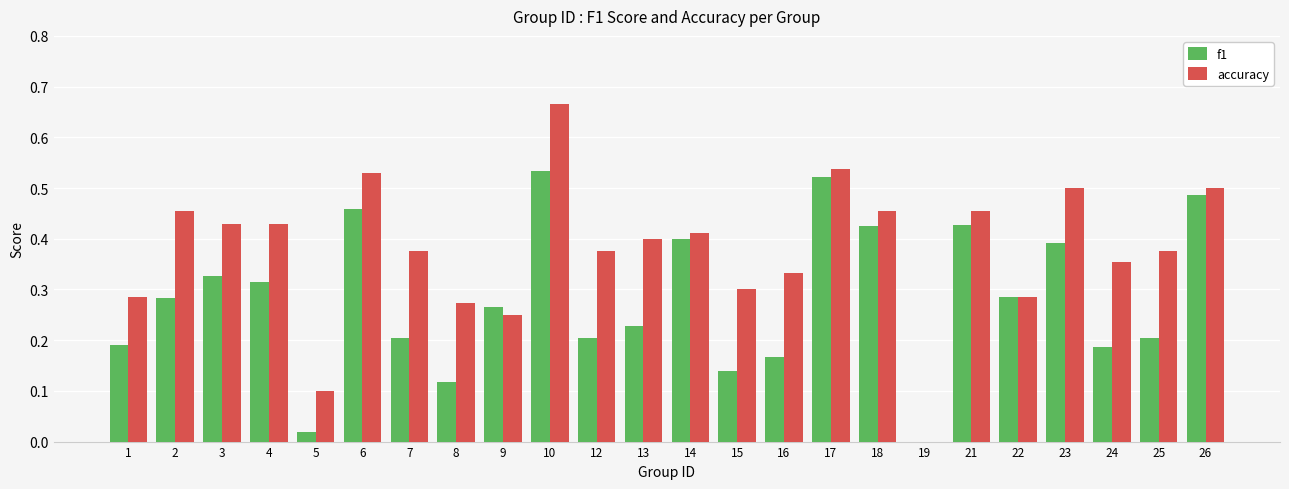

Count the number of data series in this chart.

2